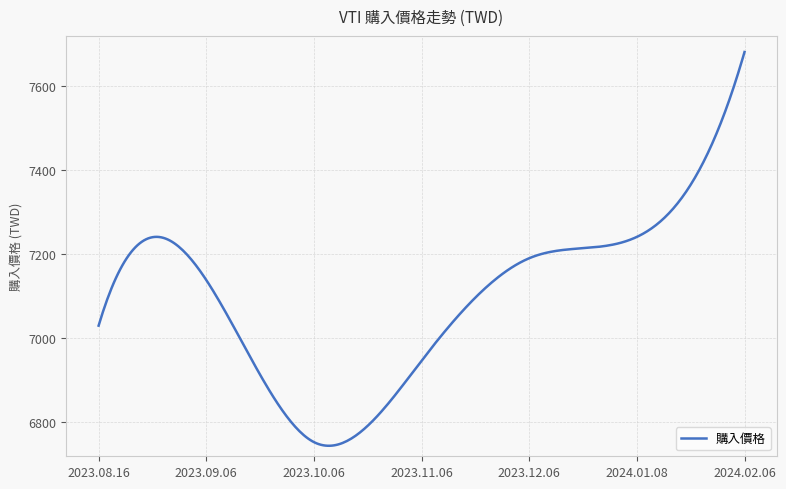

What is the maximum value shown in the chart?

7681.3